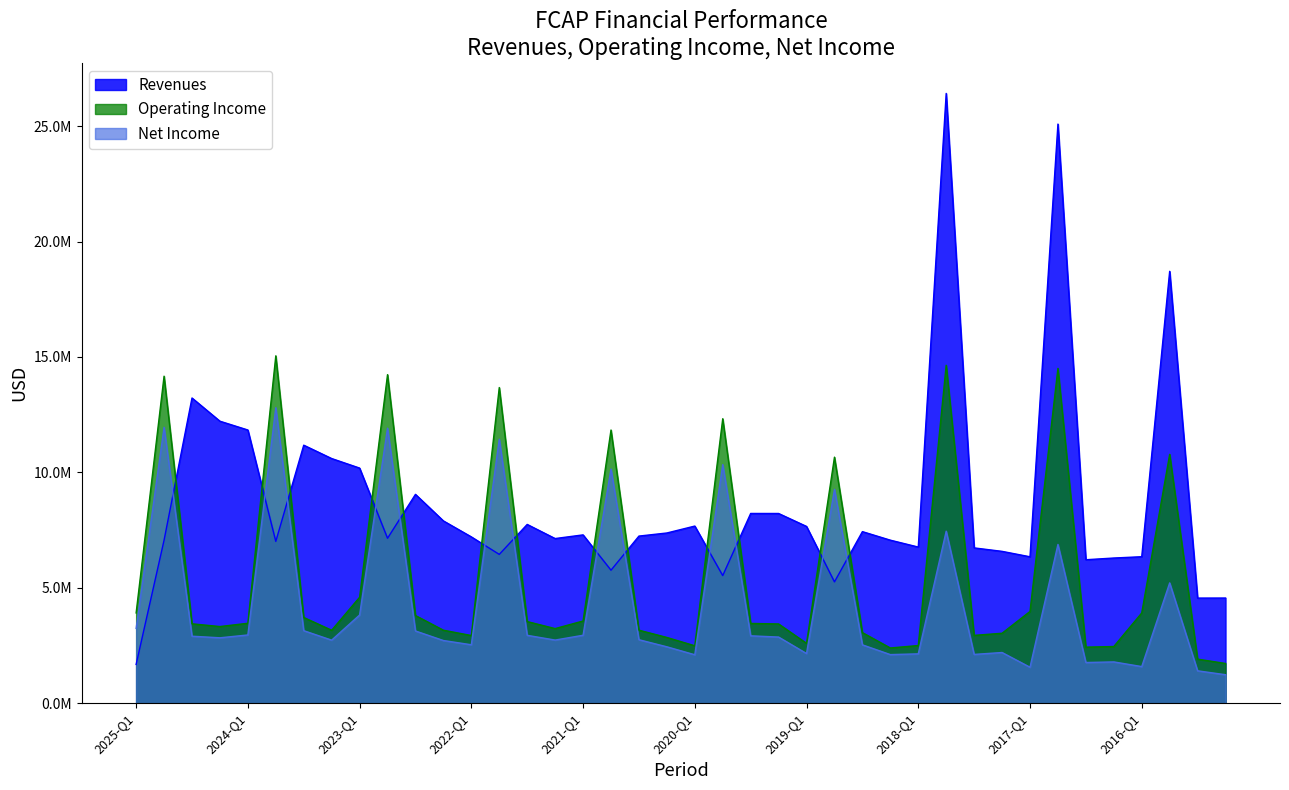

Which series has the widest spread of values?

Revenues